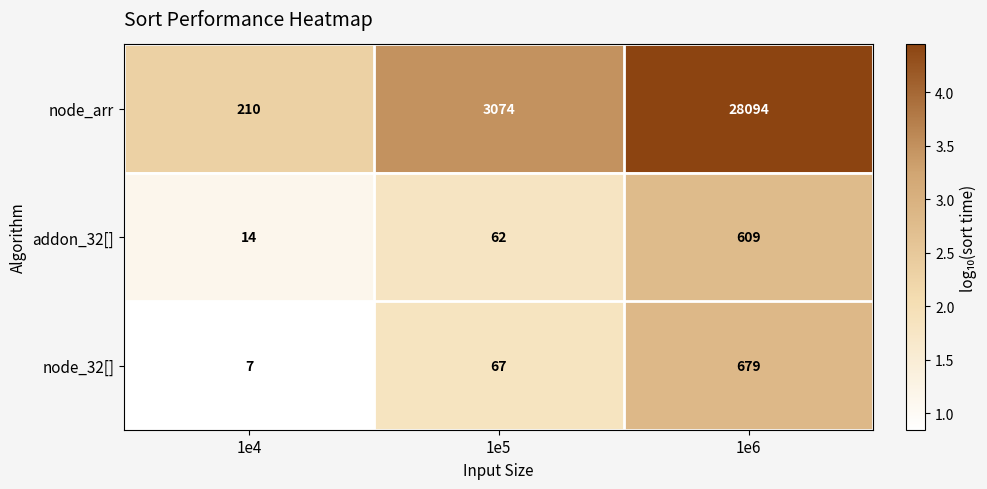

What is the spread (max minus min) of values at 1e6?

27485